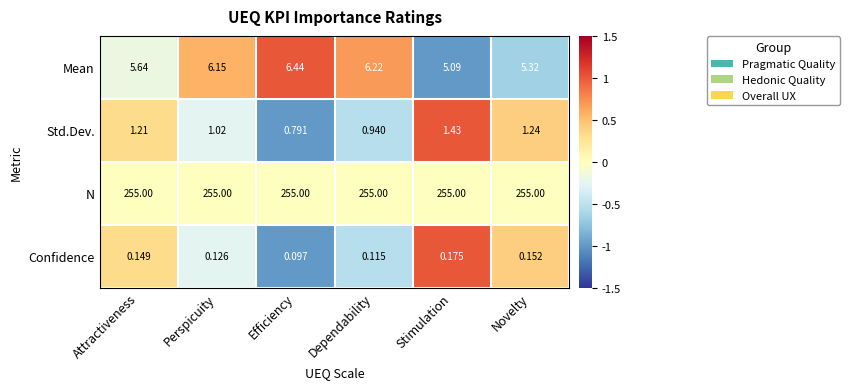

At which label does Mean first exceed 6?

Perspicuity